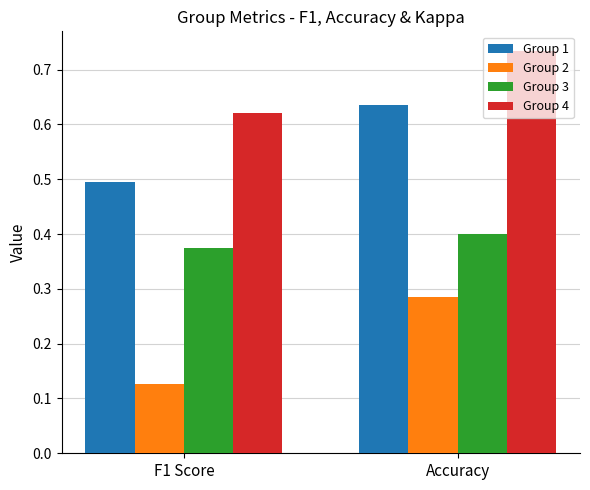

Which series has the largest total across all categories?

Group 4